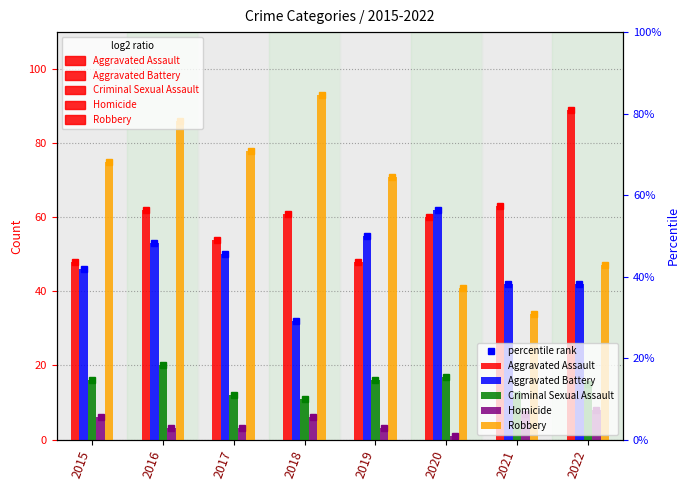

What are all the series names shown in the legend?

Aggravated Assault, Aggravated Battery, Criminal Sexual Assault, Homicide, Robbery